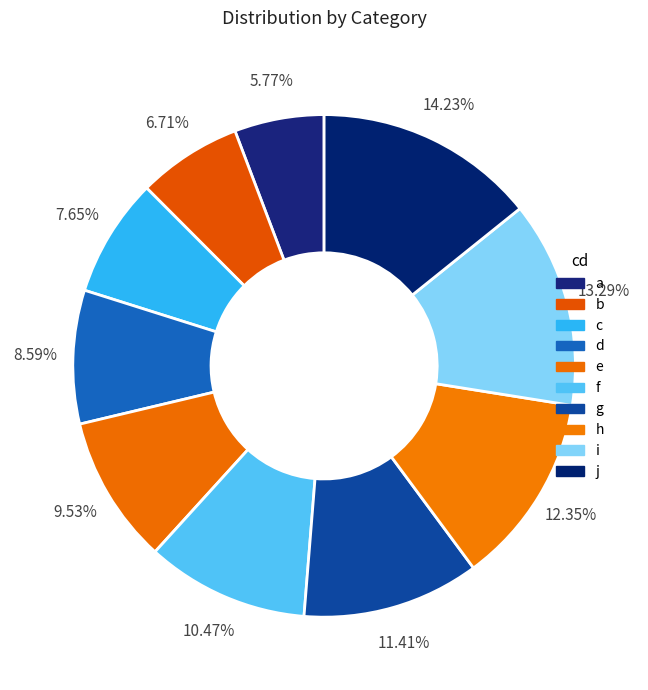

Which slice is the smallest?

a